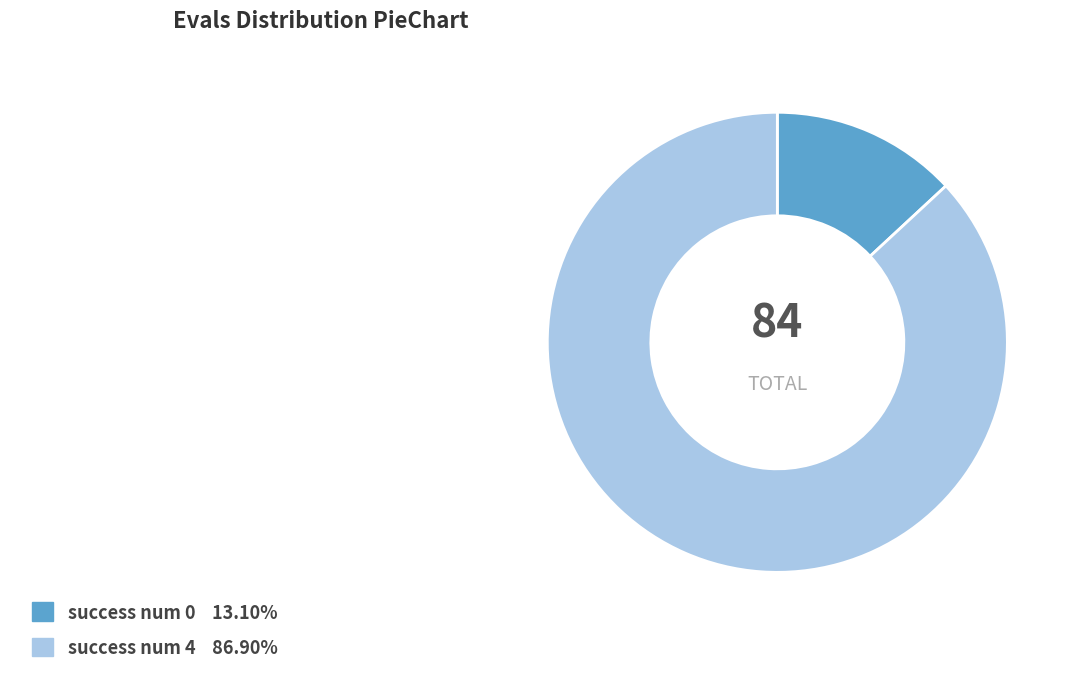

True or false: success num 0 accounts for 1% of the total.

False